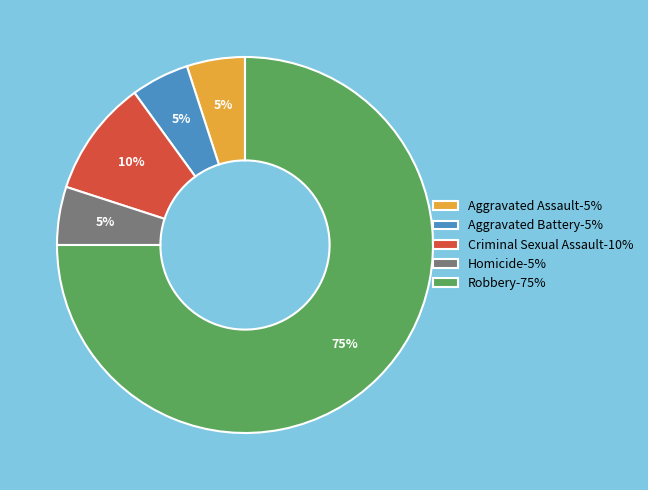

To the nearest percent, what percentage of the pie is Criminal Sexual Assault-10%?

10%